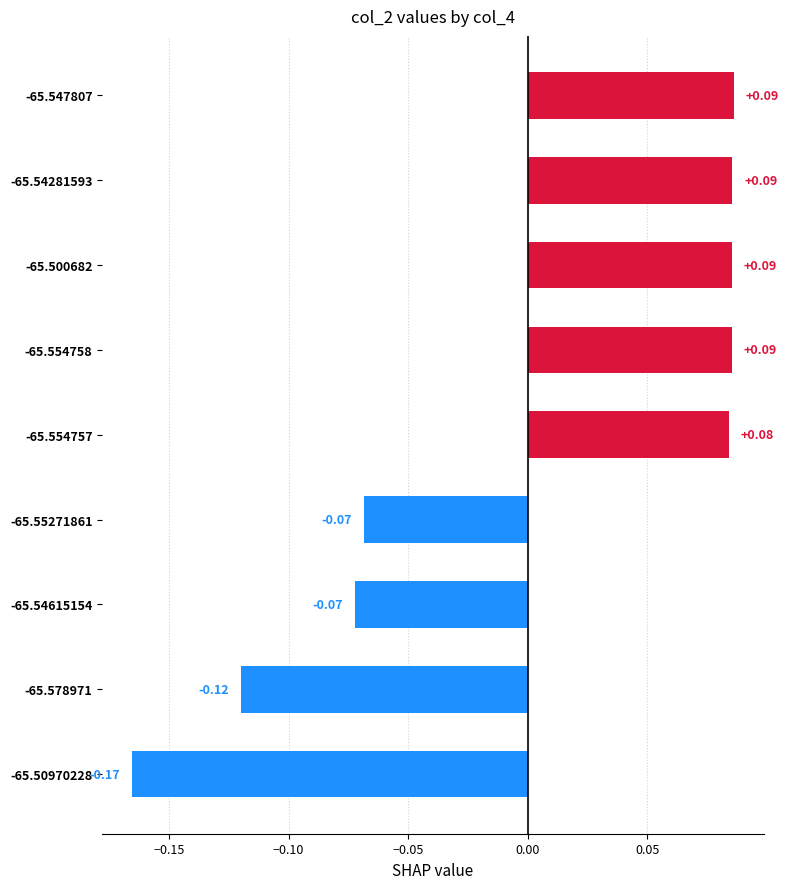

What is the difference between the second highest and second lowest values?

0.2